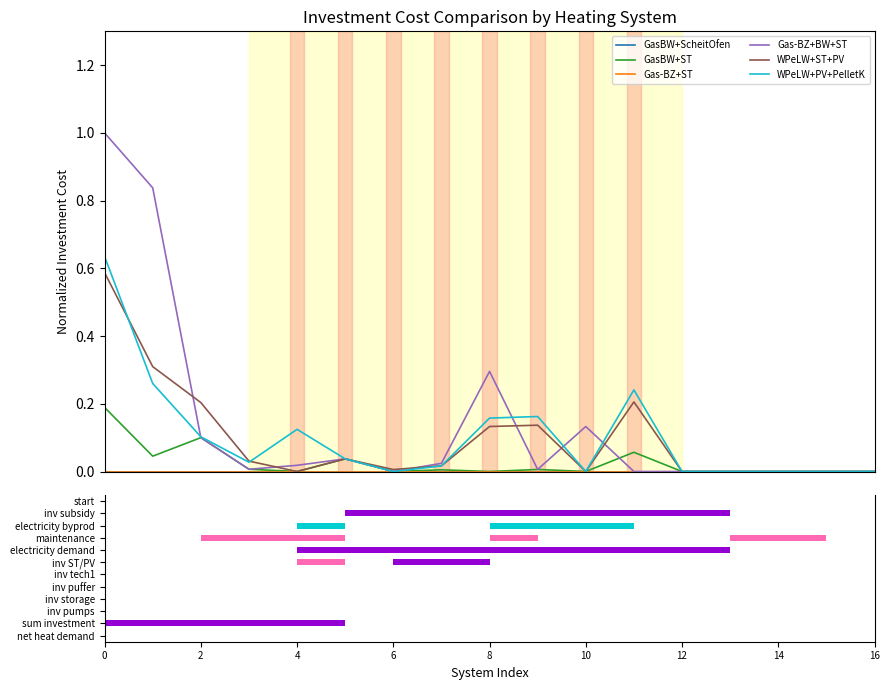

What are all the series names shown in the legend?

GasBW+ScheitOfen, GasBW+ST, Gas-BZ+ST, Gas-BZ+BW+ST, WPeLW+ST+PV, WPeLW+PV+PelletK